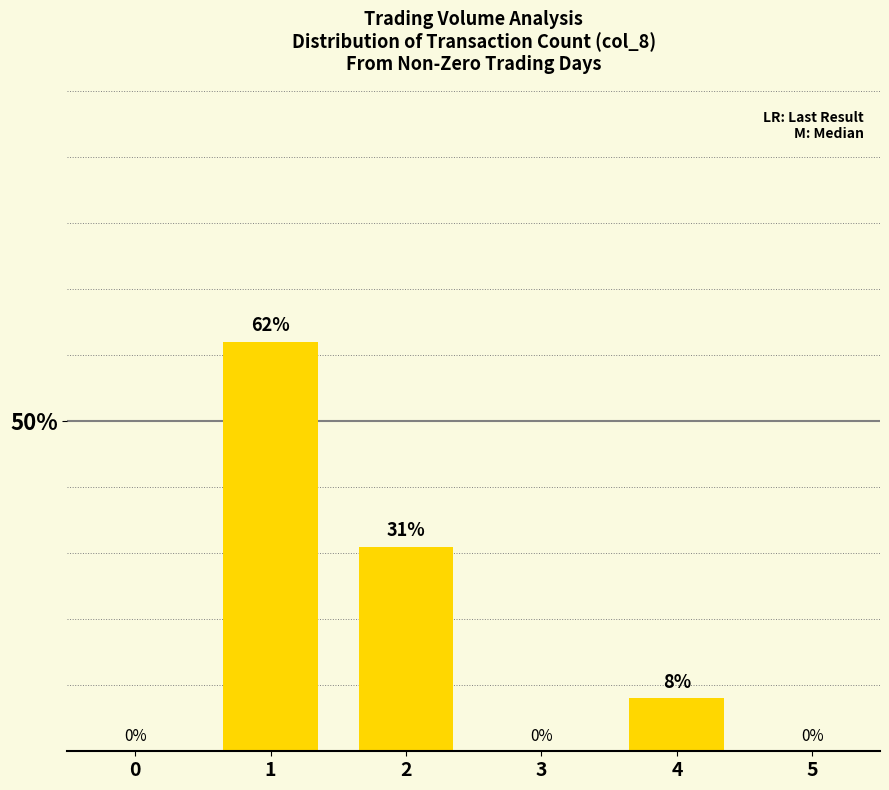

Which label corresponds to the largest value in the chart?

1